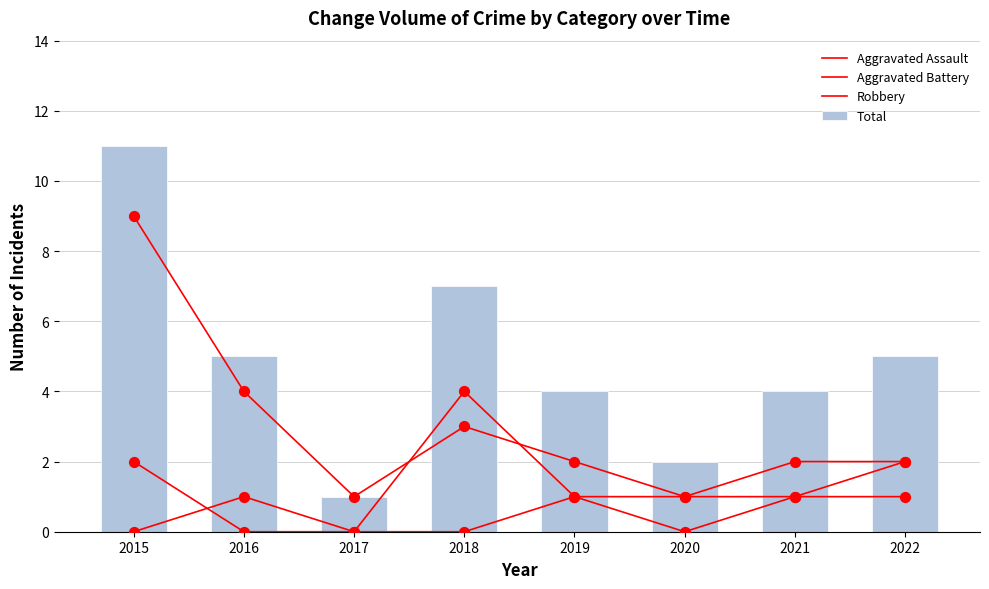

What are all the series names shown in the legend?

Aggravated Assault, Aggravated Battery, Robbery, Total